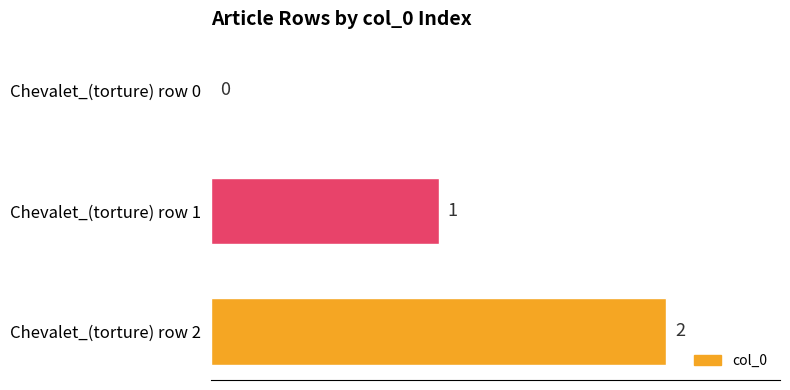

At which label is the value closest to 1?

Chevalet_(torture) row 1